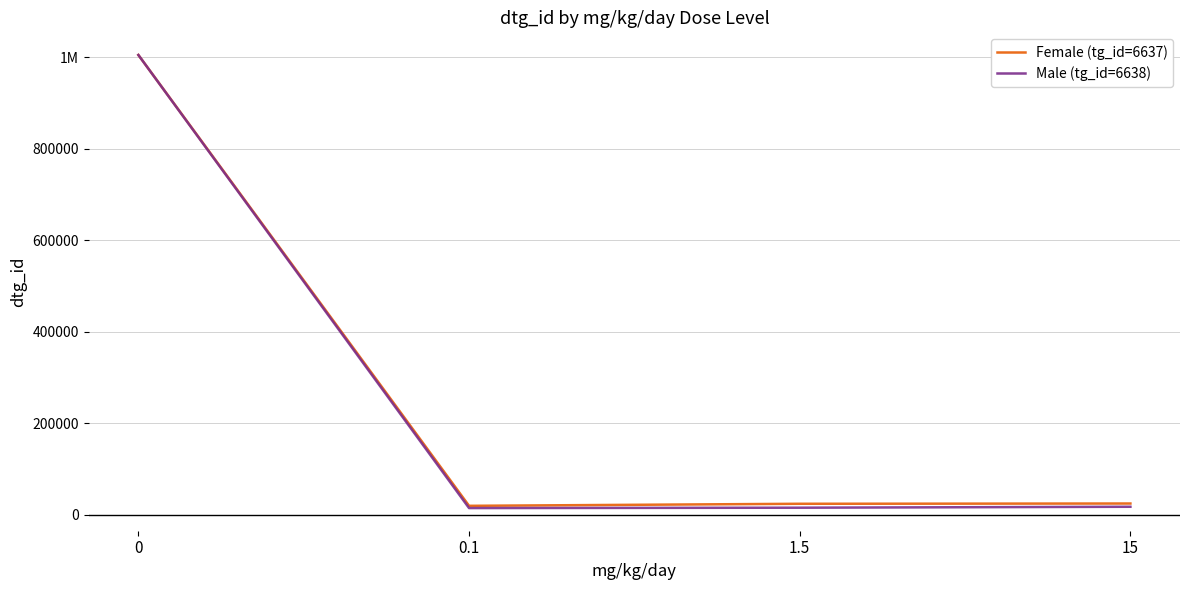

What are all the series names shown in the legend?

Female (tg_id=6637), Male (tg_id=6638)